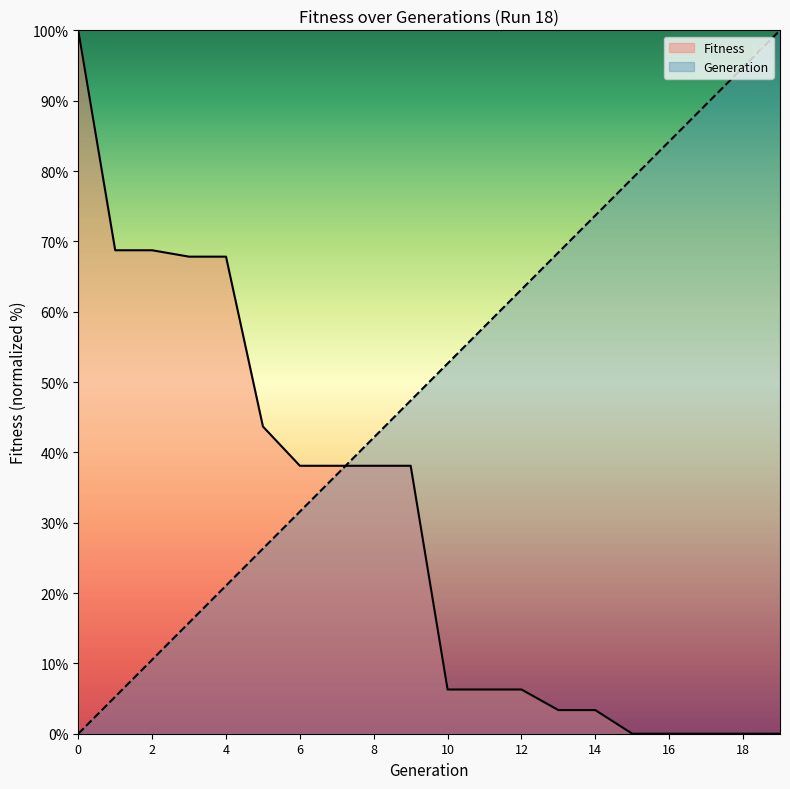

What is the spread (max minus min) of values at 16?

84.2